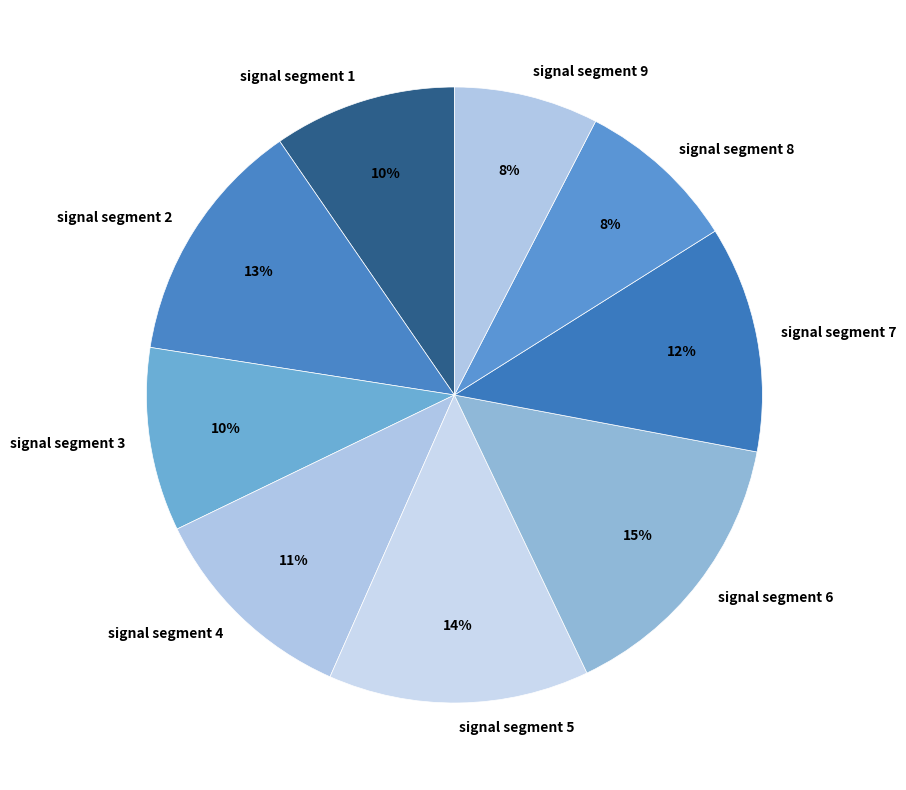

To the nearest percent, what is the combined percentage of signal segment 8 and signal segment 9?

16%